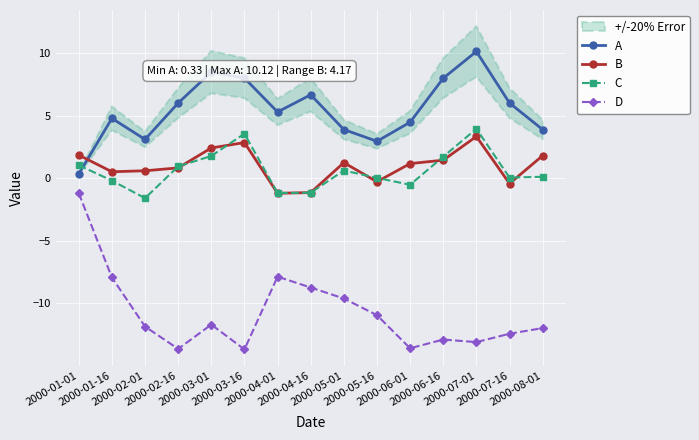

At which label does B reach its minimum?

2000-04-01